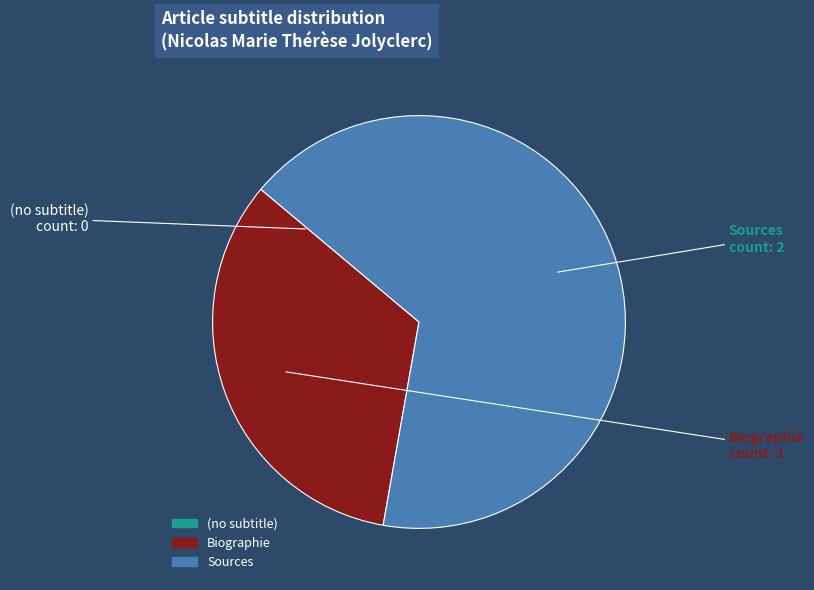

Which category has the biggest portion of the pie?

Sources